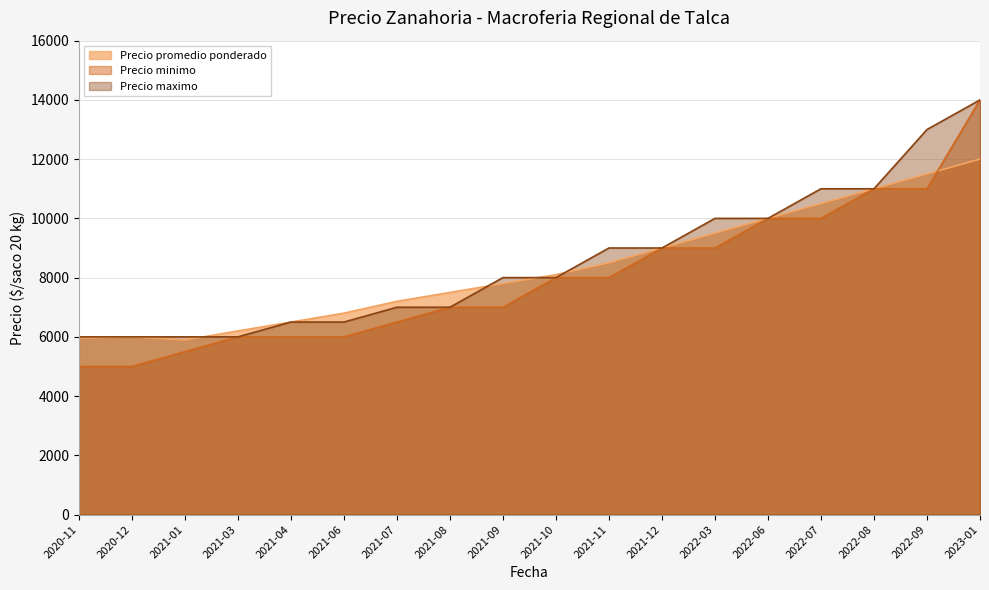

Where do Precio promedio ponderado and Precio maximo first cross each other?

2021-01 and 2021-03